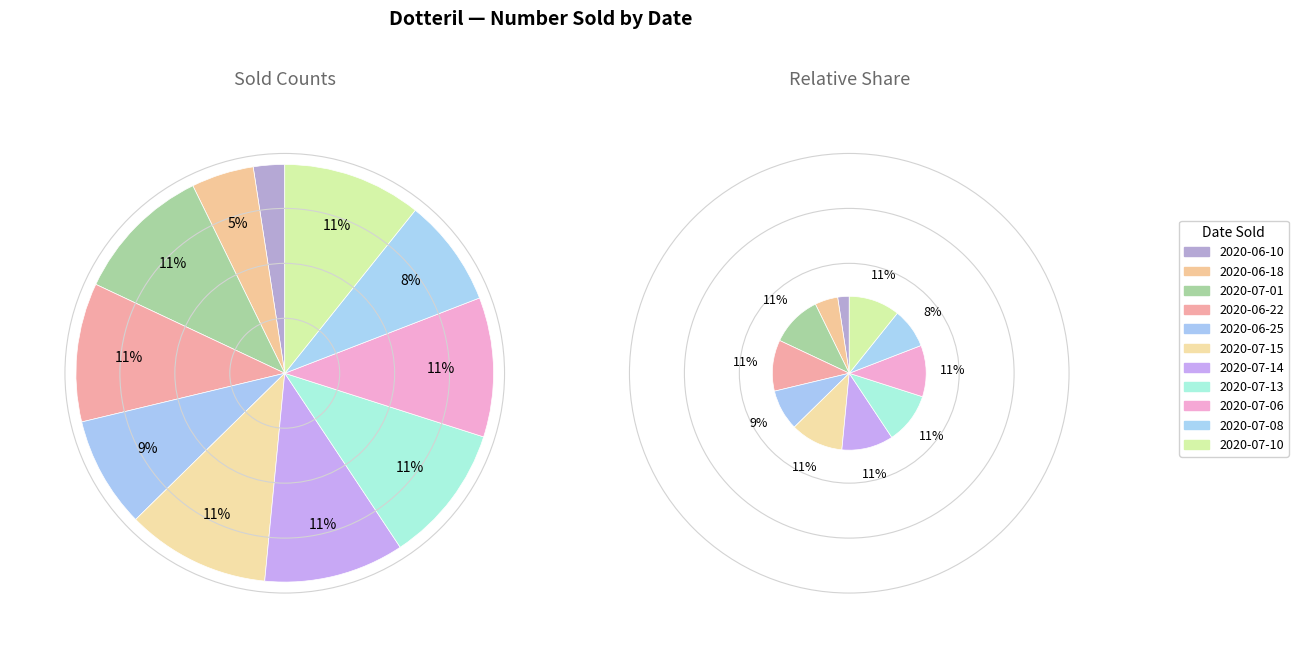

True or false: 2020-06-18 accounts for 10% of the total.

False